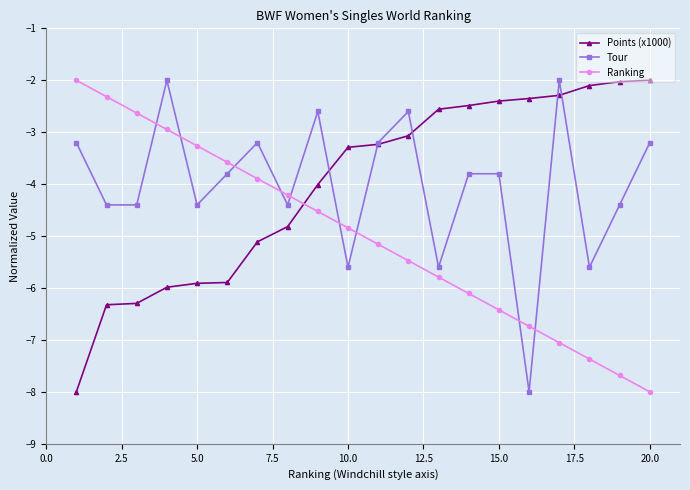

What is the average value of the Tour series?

-4.0